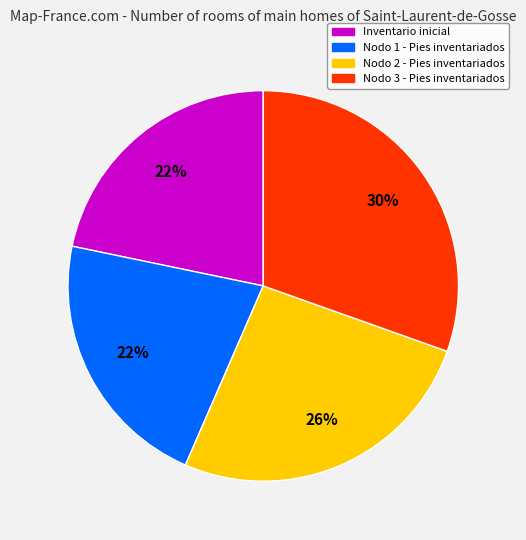

Is the sum of Nodo 2 - Pies inventariados and Inventario inicial greater than half?

No